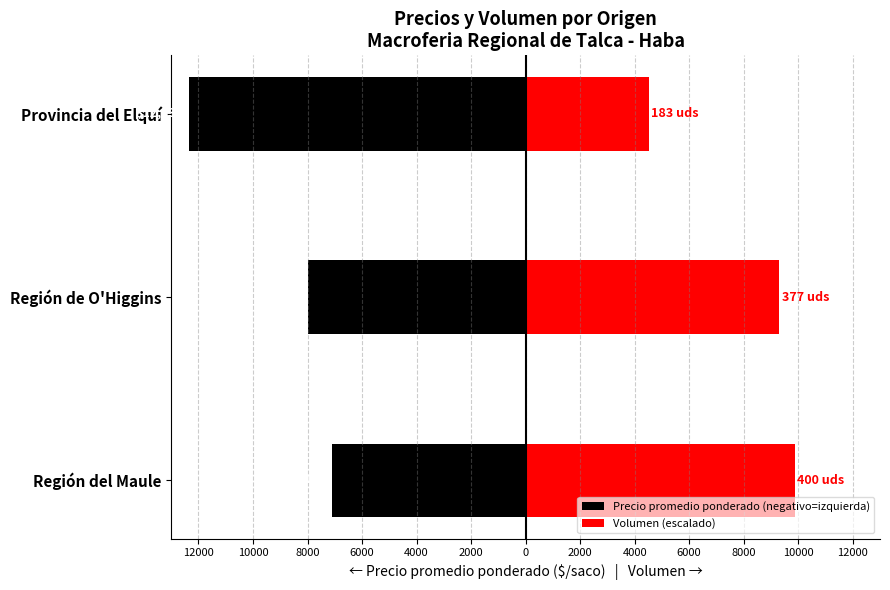

What is the maximum value for Precio promedio ponderado (negativo=izquierda)?

-7120.0